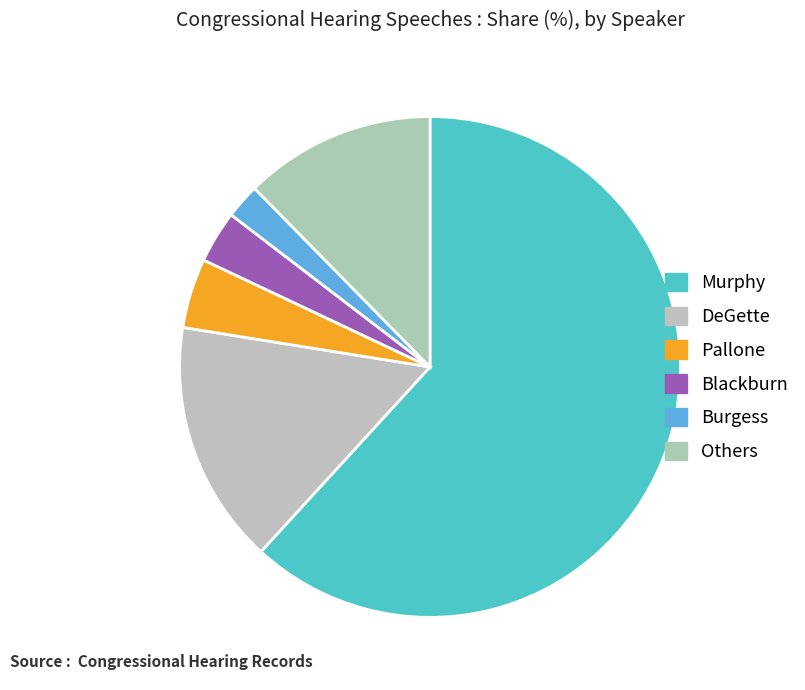

Which category accounts for the majority?

Murphy